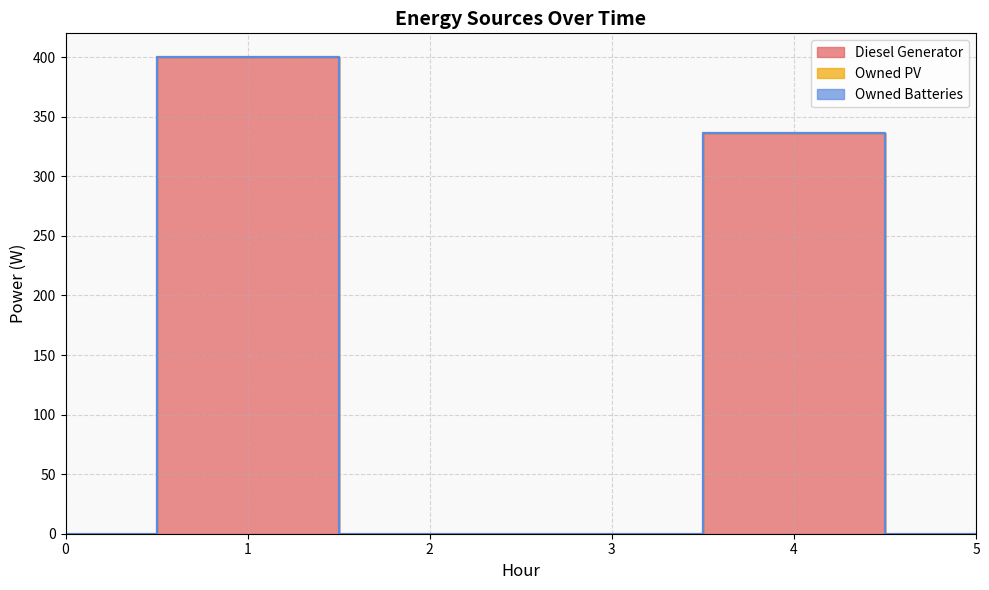

How many positive values does the Diesel Generator series have?

2